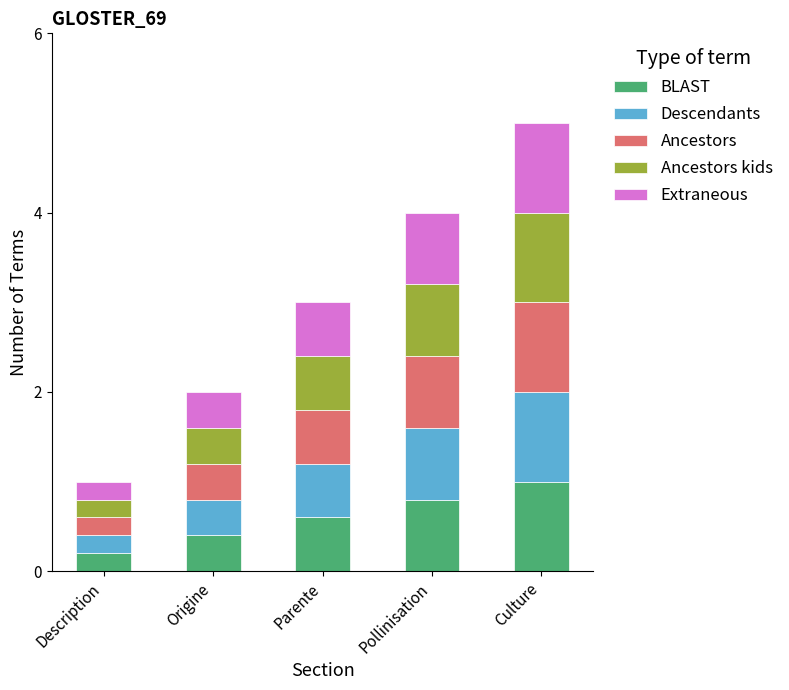

Count the number of categories in the chart.

5